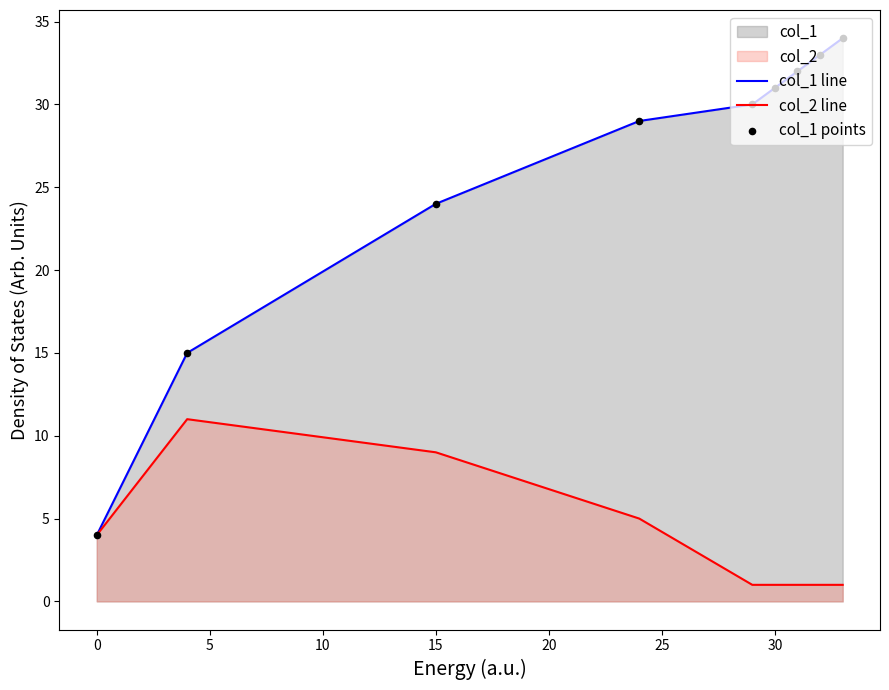

What is the total value across all series at 15?

33